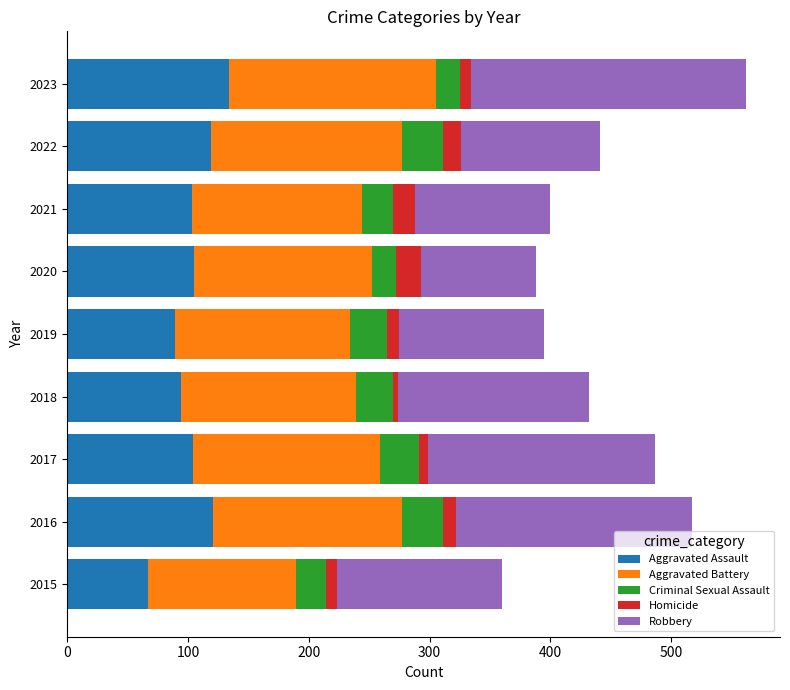

Which category has the lowest value in the Aggravated Assault series?

2015